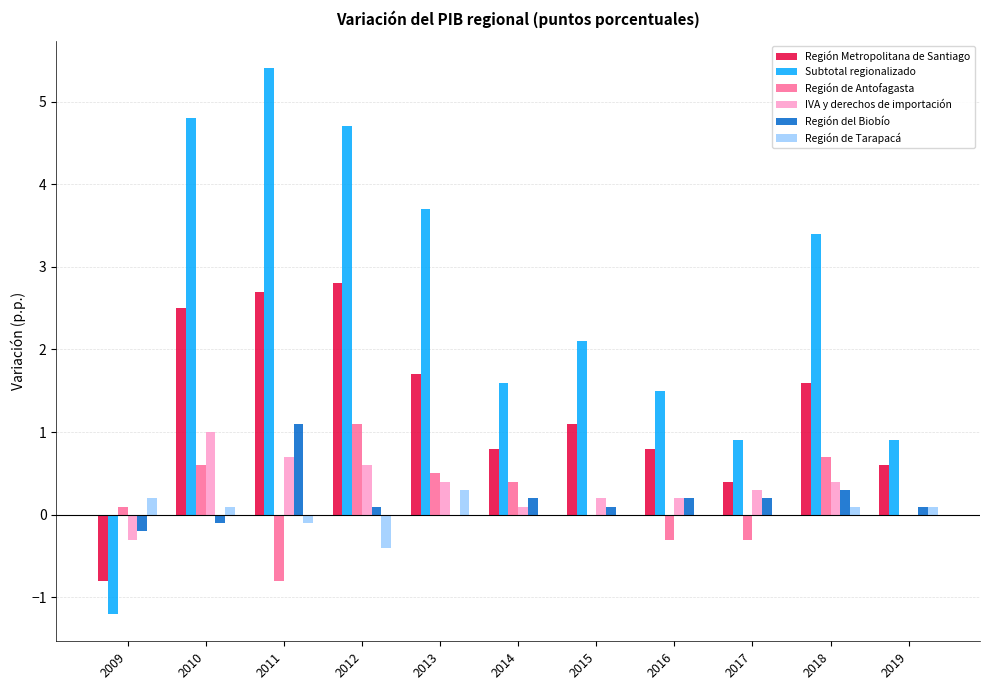

Which series has the largest range (max minus min)?

Subtotal regionalizado